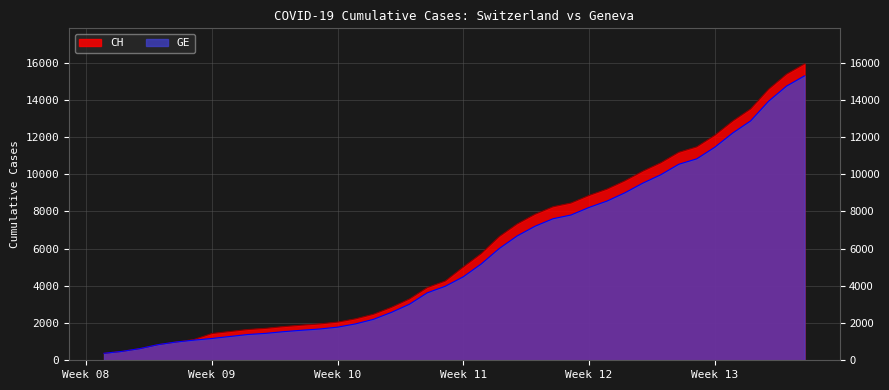

The GE series shows 1955 at 2020-03-10. True or false?

True